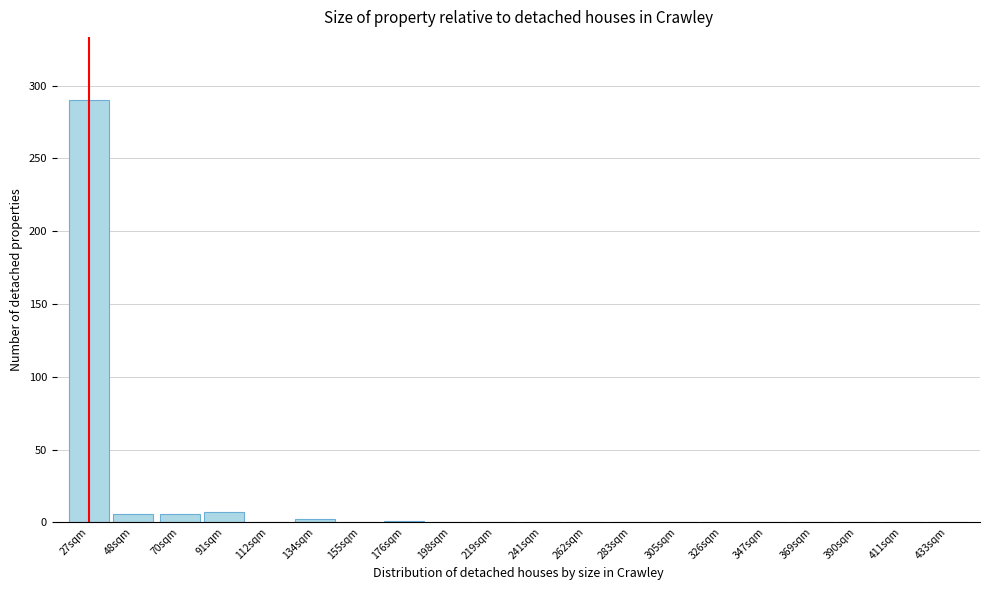

What is the sum of all values?

312